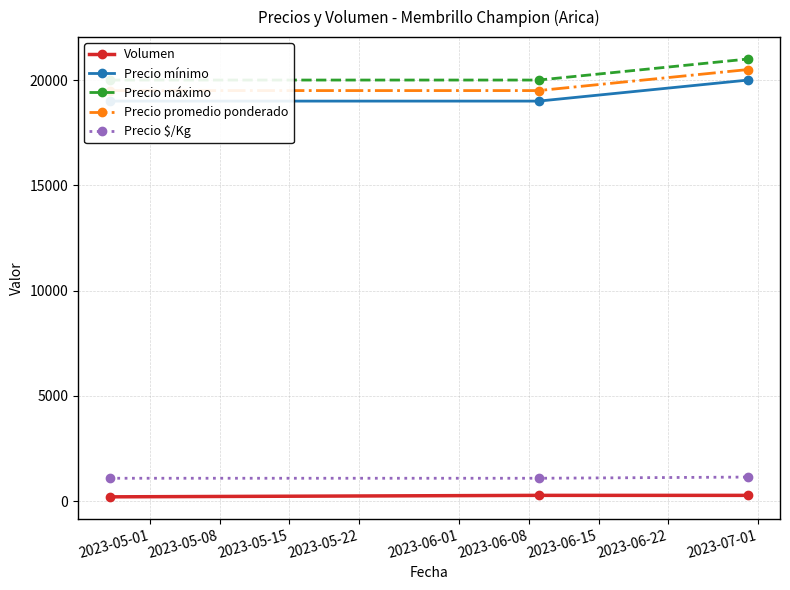

Does the chart have visible grid lines?

Yes